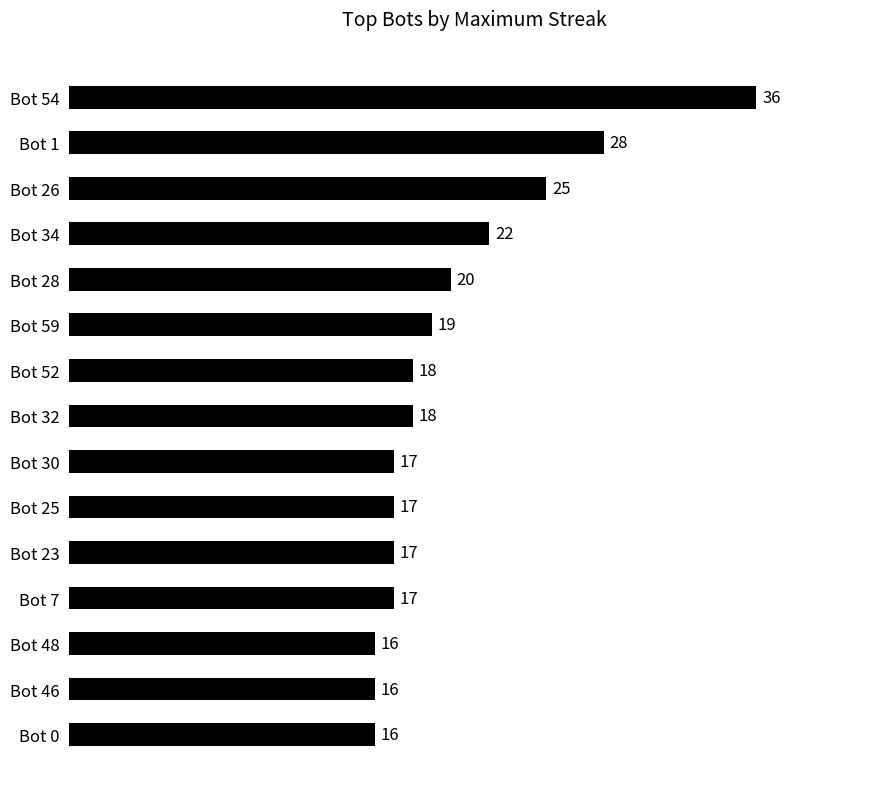

Where is the data nearest to the value 26?

Bot 26